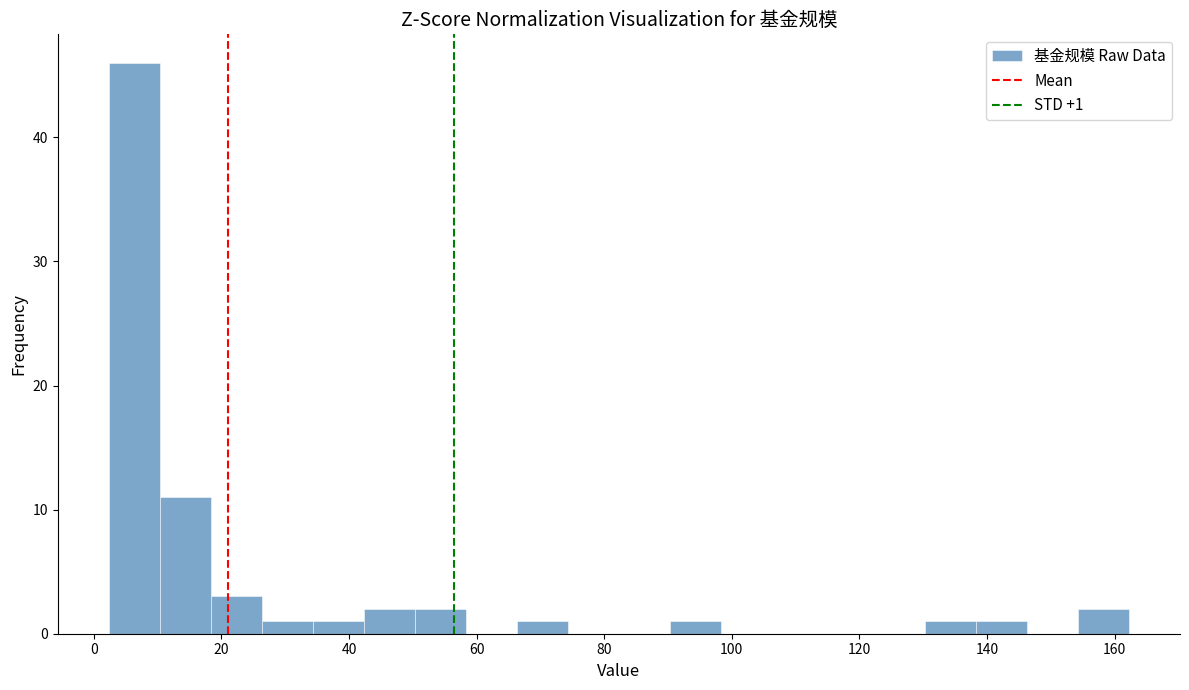

Read against the x-axis, roughly where is the centre of the tallest bar?

6